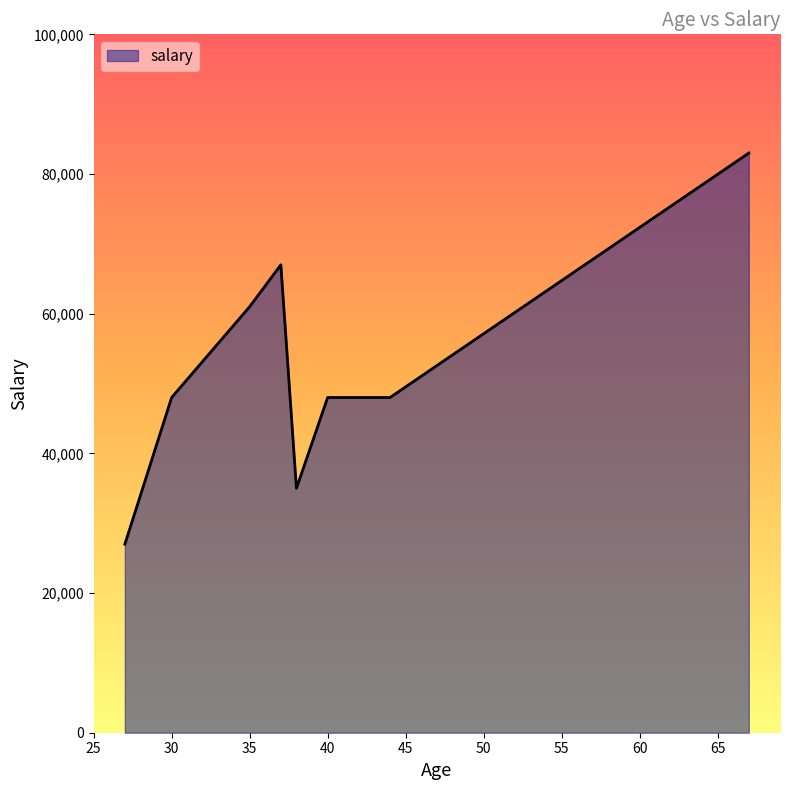

What is the minimum value shown in the chart?

27000